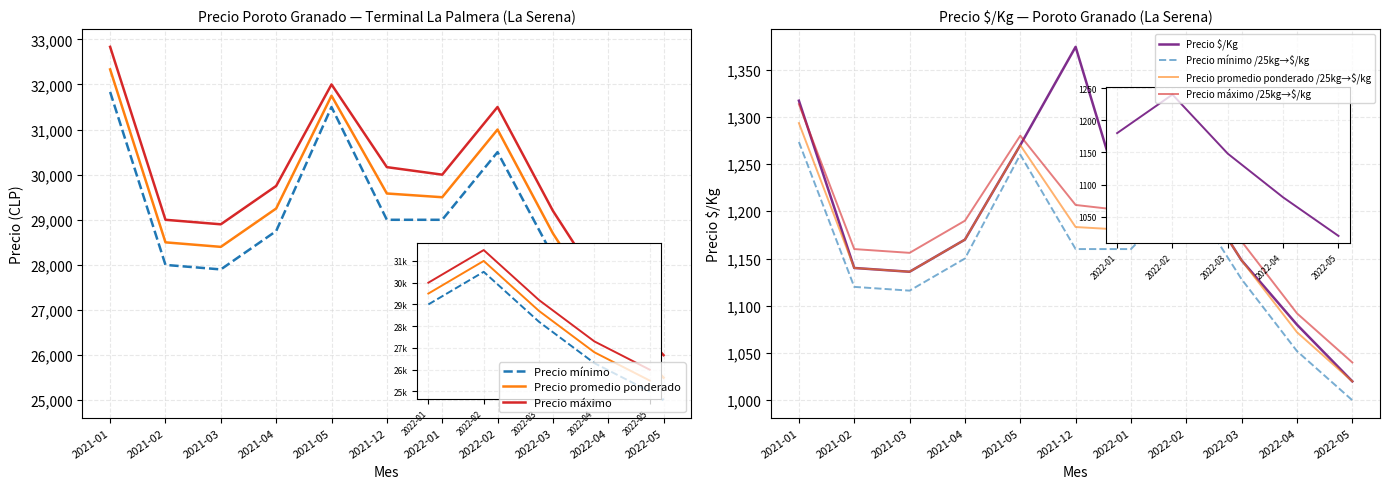

How many data points in Precio $/Kg are above 1170?

5